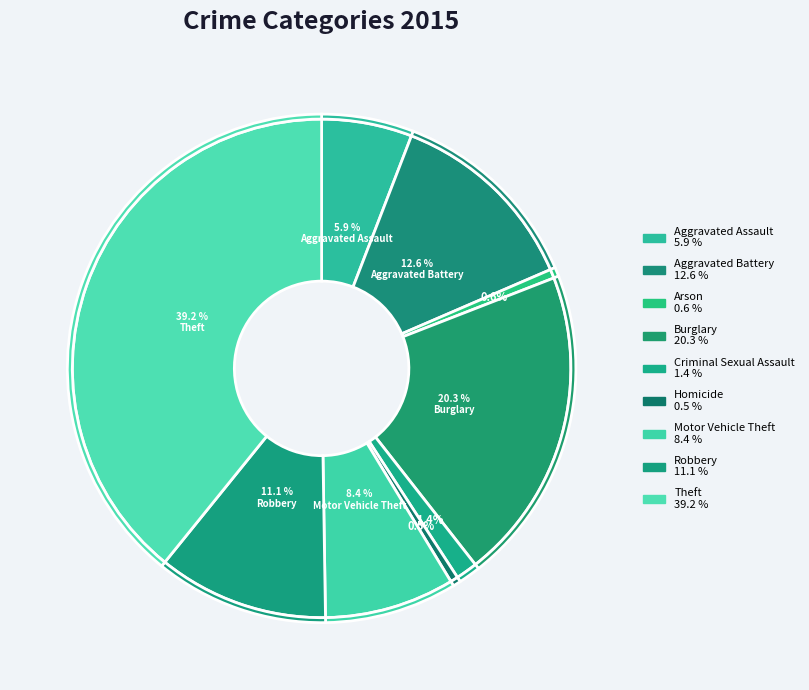

Which slice is the largest?

Theft